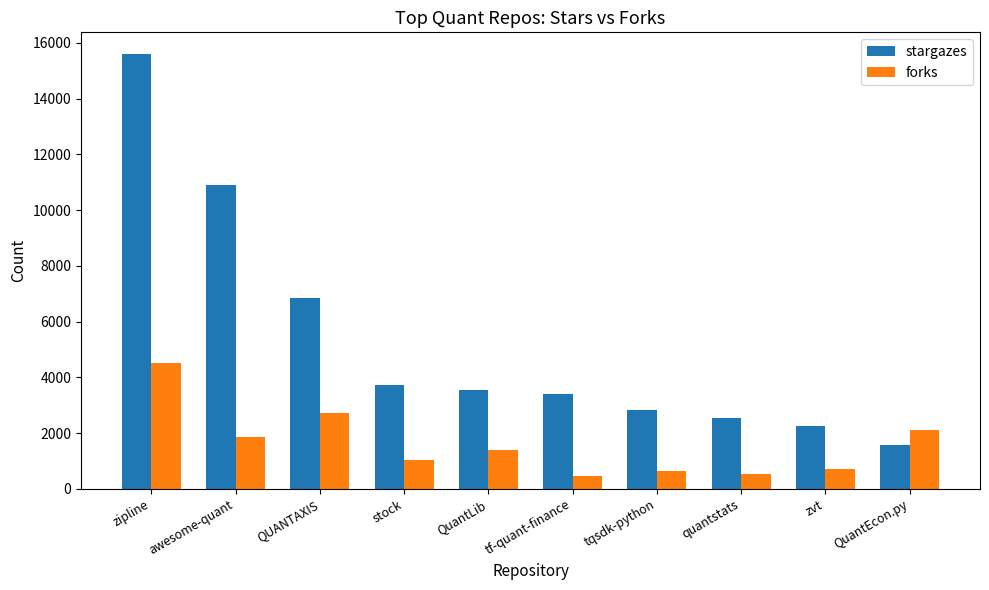

Which series has the widest spread of values?

stargazes